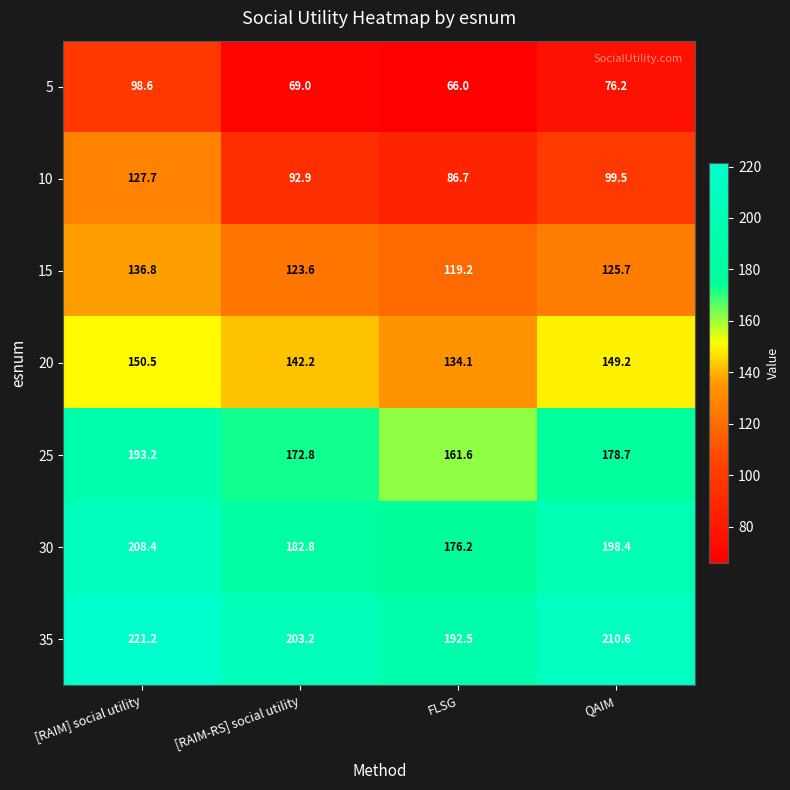

What is the smallest value displayed?

66.0